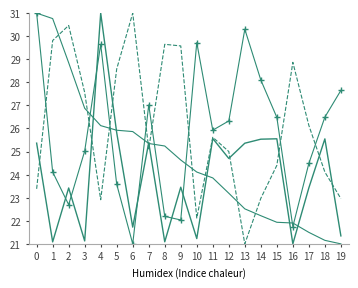

The pred std series shows 27.6 at 3. True or false?

True